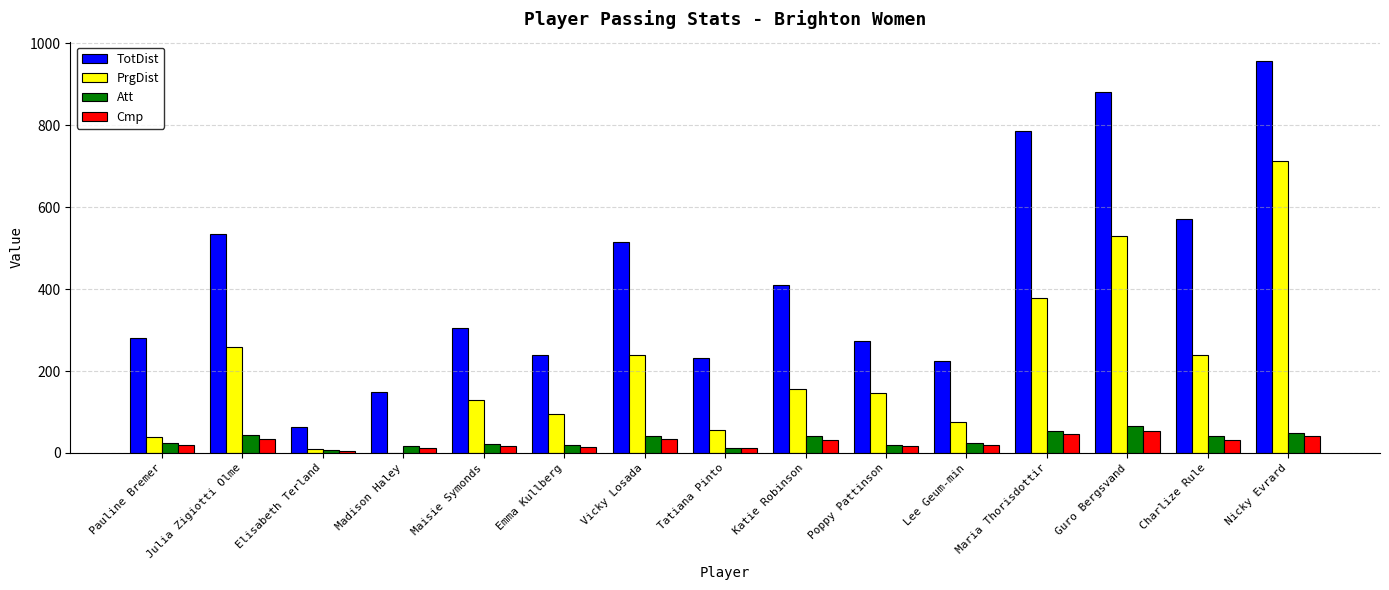

What are all the series names shown in the legend?

TotDist, PrgDist, Att, Cmp